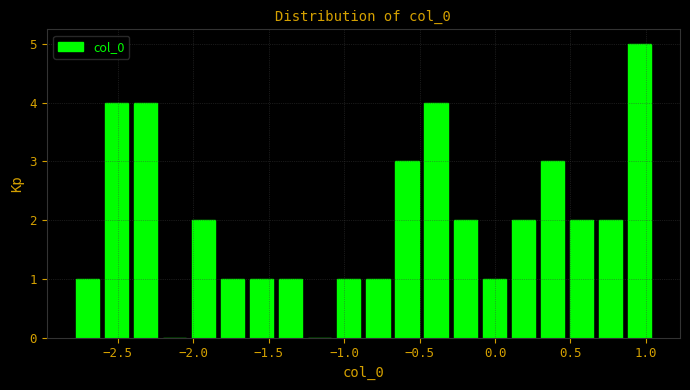

Around what value on the x-axis is the tallest bar? Give the approximate position of its centre, as read against the axis.

0.95